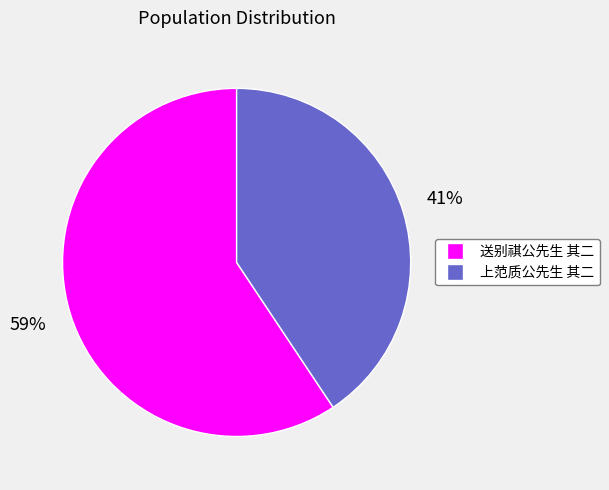

Which has a higher value, 上范质公先生 其二 or 送别祺公先生 其二?

送别祺公先生 其二